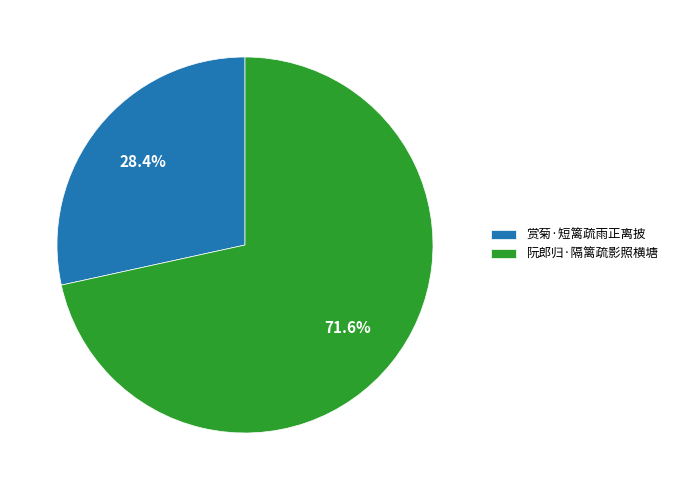

How many segments does this pie chart have?

2